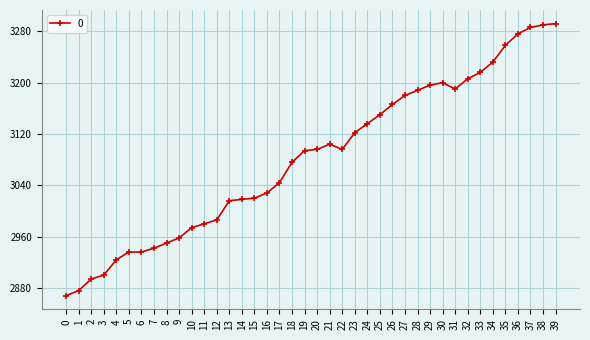

Between 0 and 24, which is larger?

24